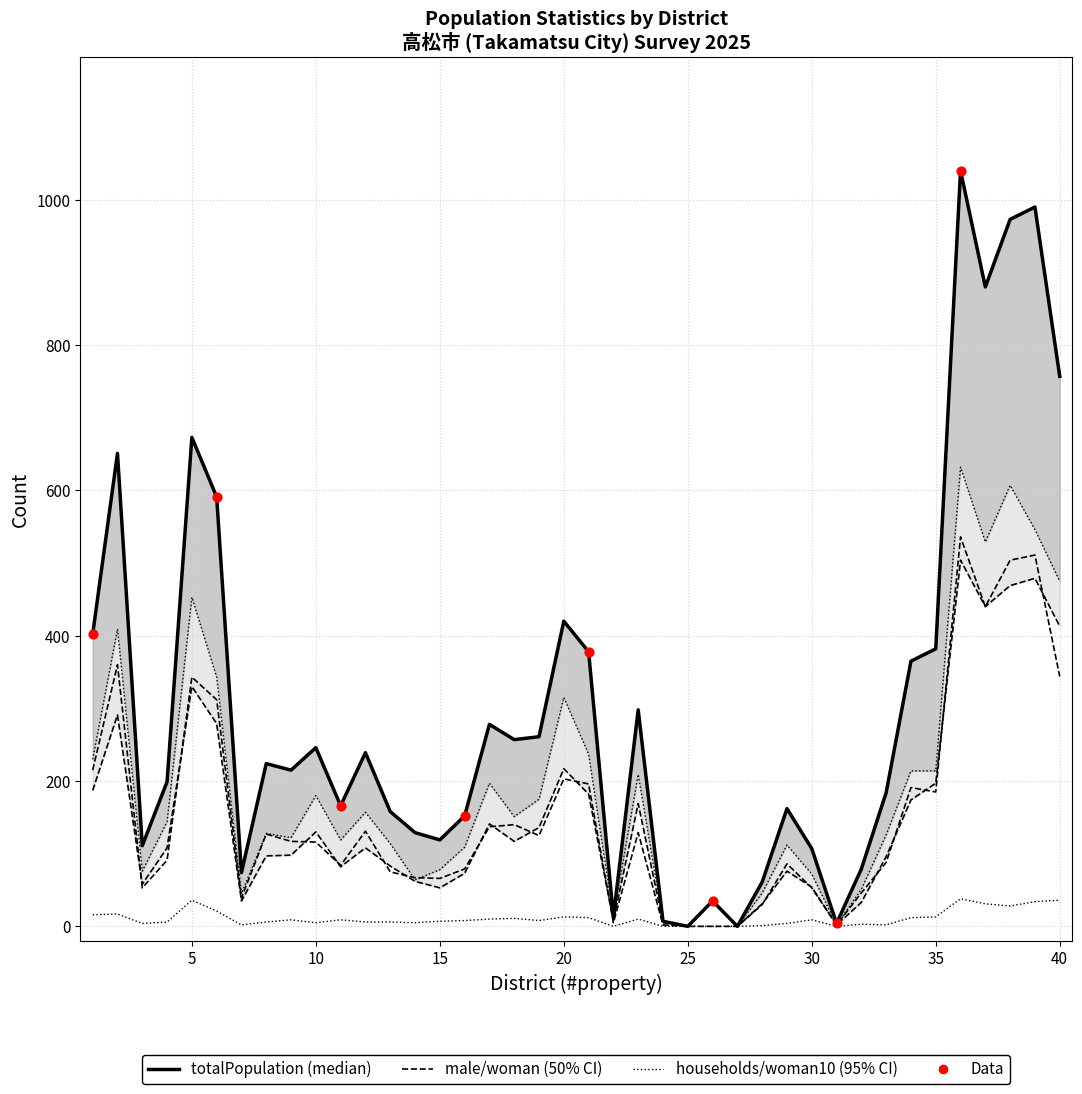

What is the total value across all series at 12?

641